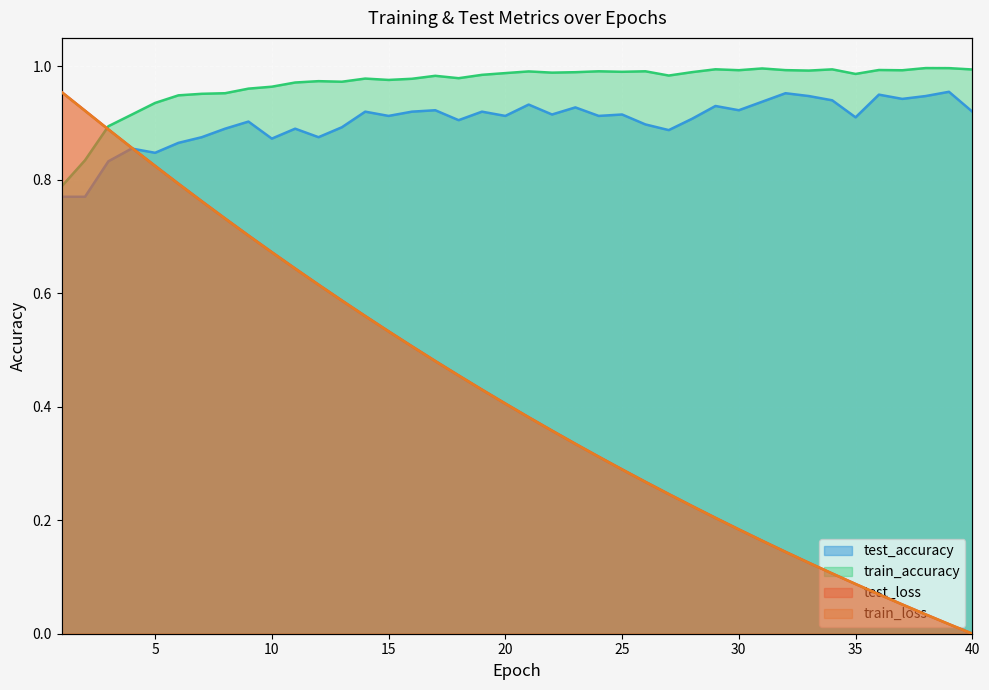

At which label is test_accuracy closest to 0?

1